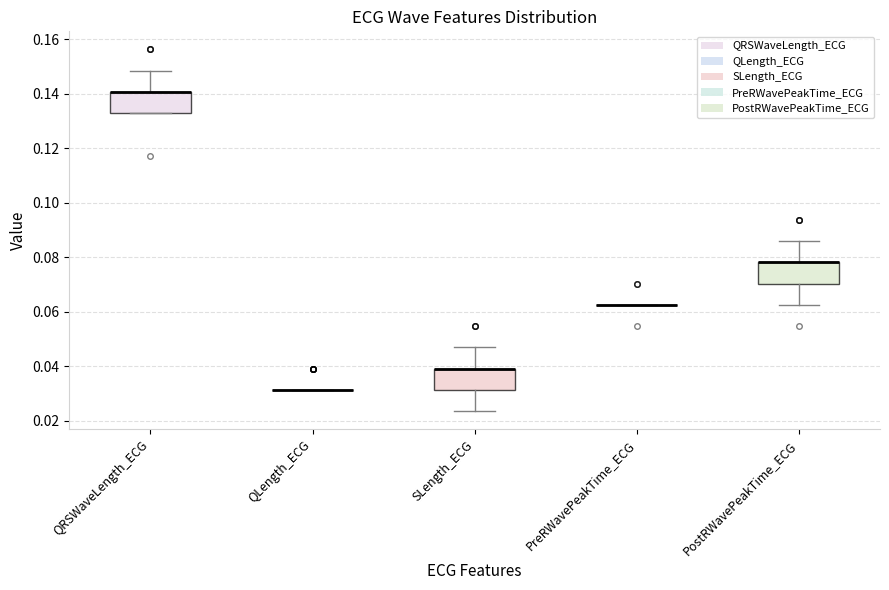

Reading left to right, transcribe this box plot: for each box, give where its median line is, the range the box spans, and where its two whiskers end, as read against the y-axis. The values are not printed on the chart, so give them approximately, as read against the axis.

QRSWaveLength_ECG: median 0.140 (drawn on the box's upper edge), box 0.132 to 0.140, whiskers 0.132 to 0.148
QLength_ECG: box collapsed to a line at 0.032, whiskers 0.032 to 0.032
SLength_ECG: median 0.040 (drawn on the box's upper edge), box 0.032 to 0.040, whiskers 0.024 to 0.046
PreRWavePeakTime_ECG: box collapsed to a line at 0.062, whiskers 0.062 to 0.062
PostRWavePeakTime_ECG: median 0.078 (drawn on the box's upper edge), box 0.070 to 0.078, whiskers 0.062 to 0.086